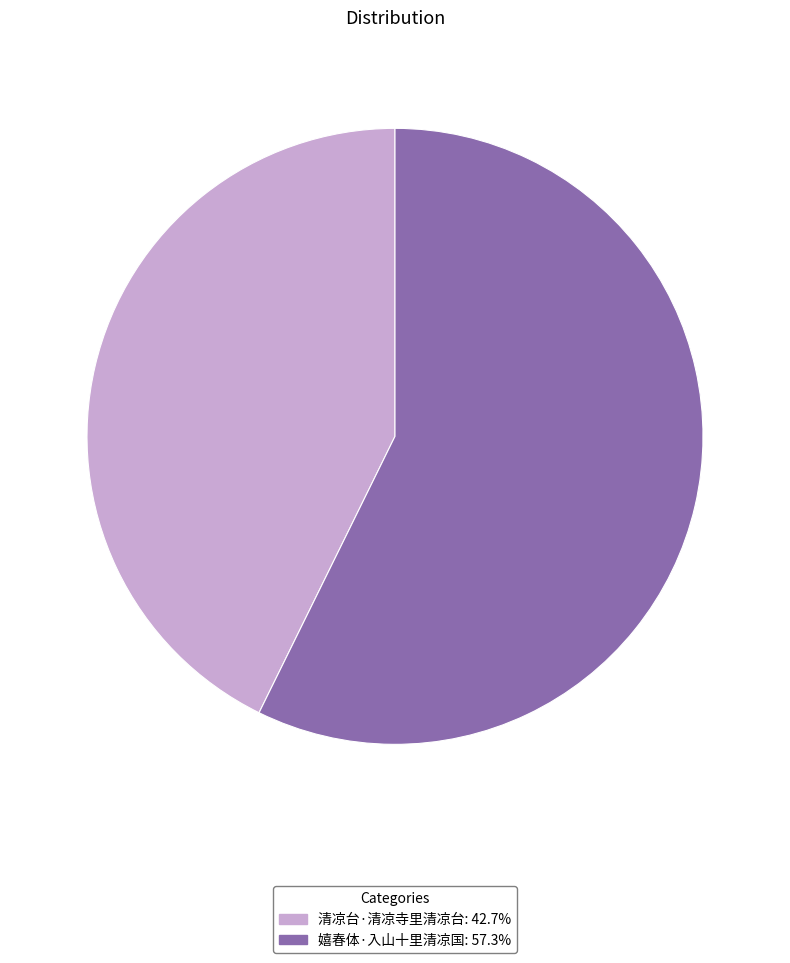

Is the sum of 清凉台·清凉寺里清凉台 and 嬉春体·入山十里清凉国 greater than half?

Yes